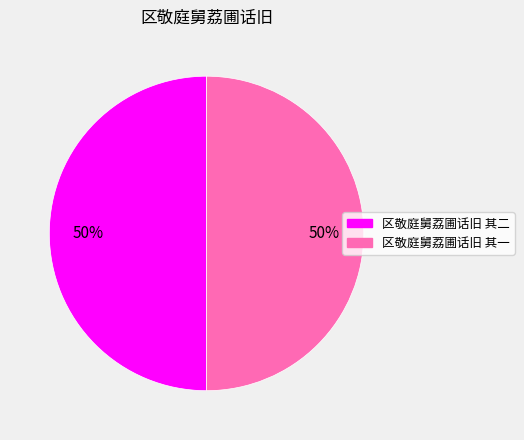

To the nearest percent, what portion does 区敬庭舅荔圃话旧 其二 represent?

50%